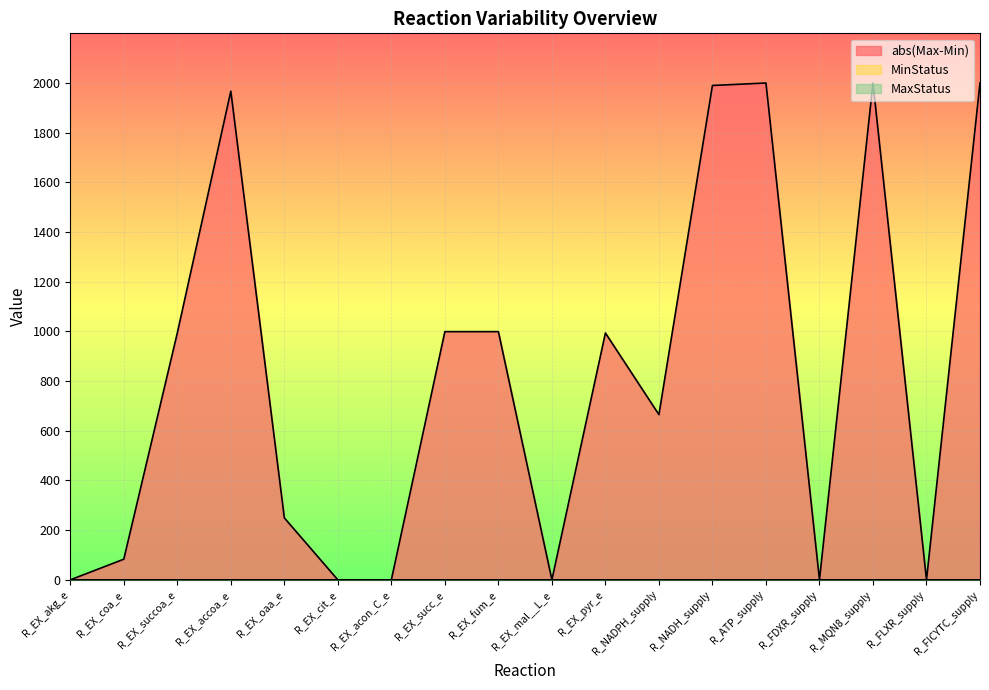

Which series changed the most between R_EX_cit_e and R_ATP_supply?

abs(Max-Min)